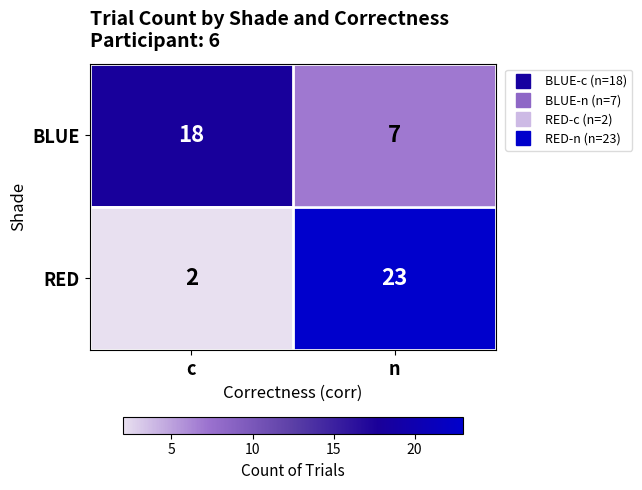

Which category has the highest value in the RED series?

n